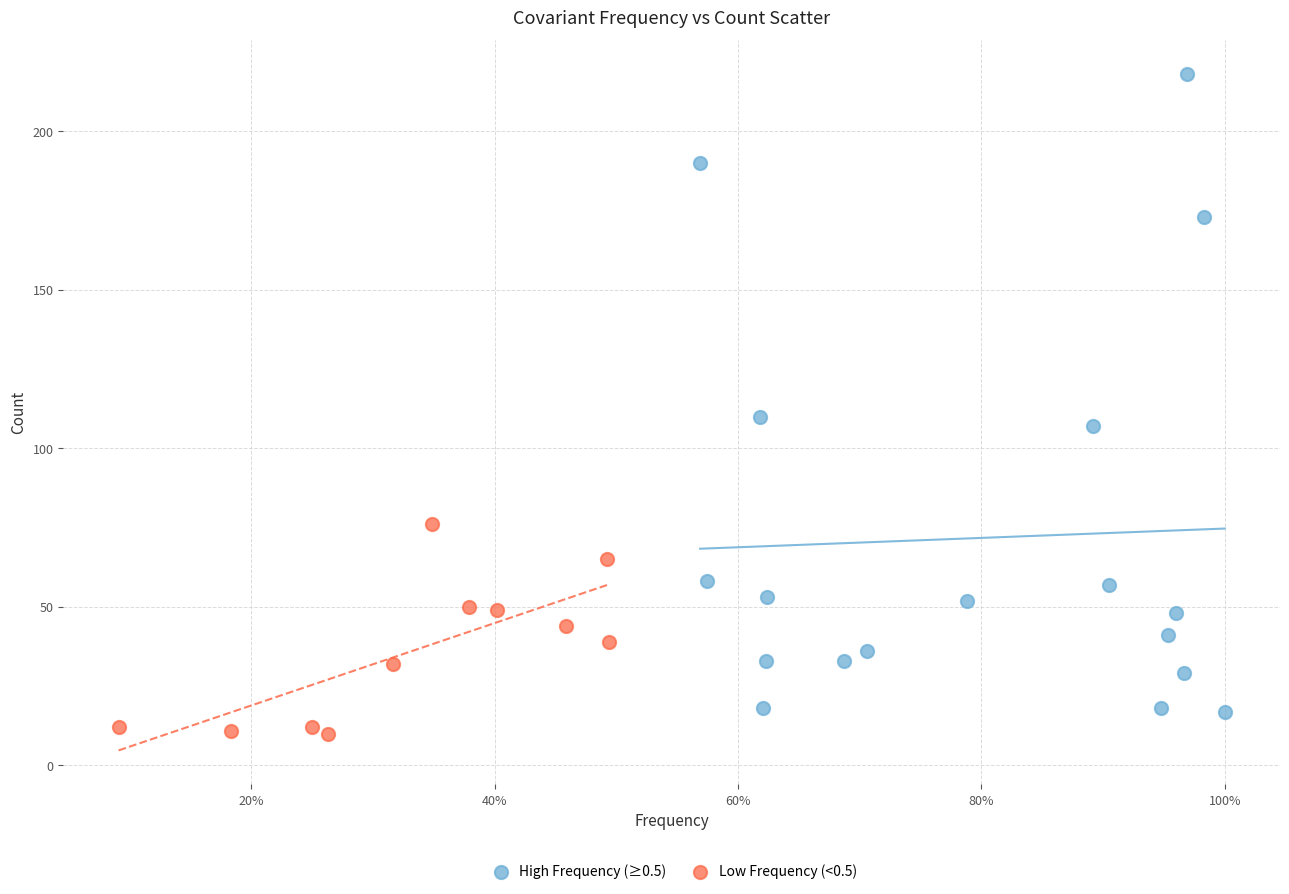

Which series reaches the maximum Y coordinate?

High Frequency (≥0.5)